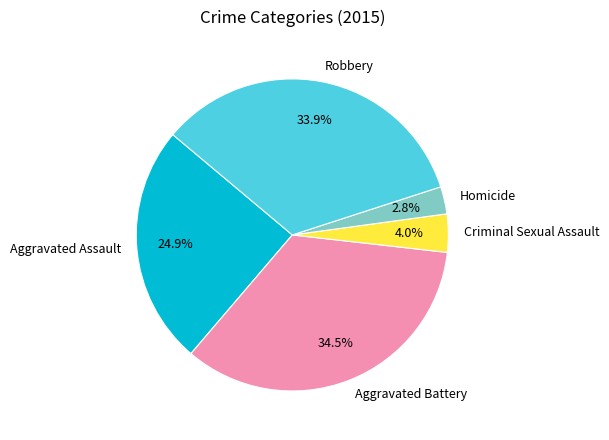

Is it true that Robbery is 34% of the pie?

True